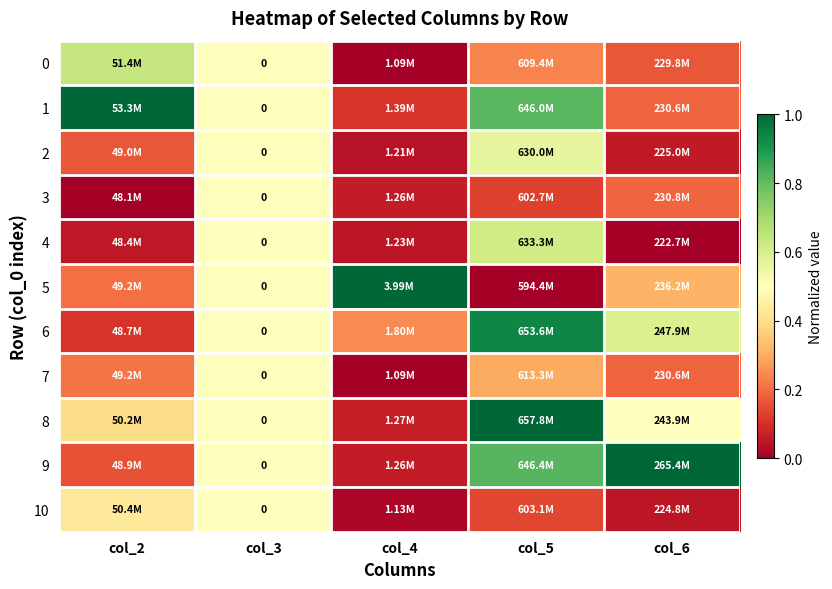

At col_6, list the series in order from smallest to largest.

4, 10, 2, 0, 1, 7, 3, 5, 8, 6, 9